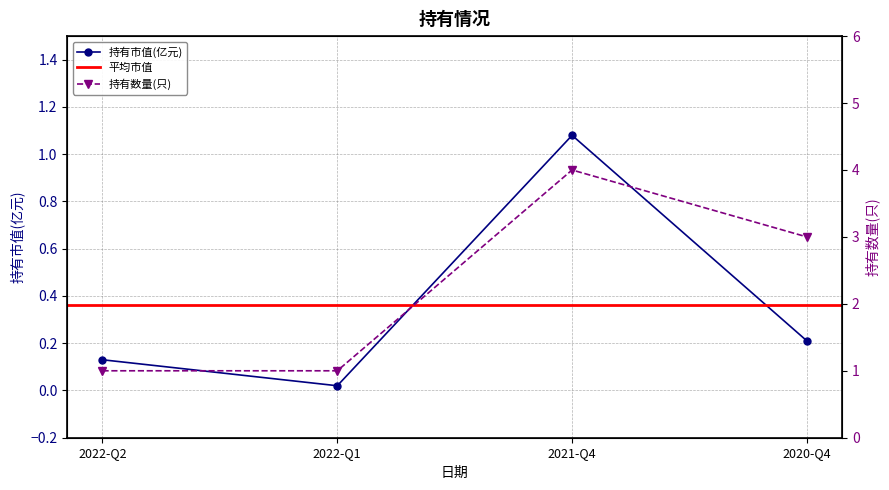

True or false: 持有数量(只) and 持有市值(亿元) cross at least once.

False